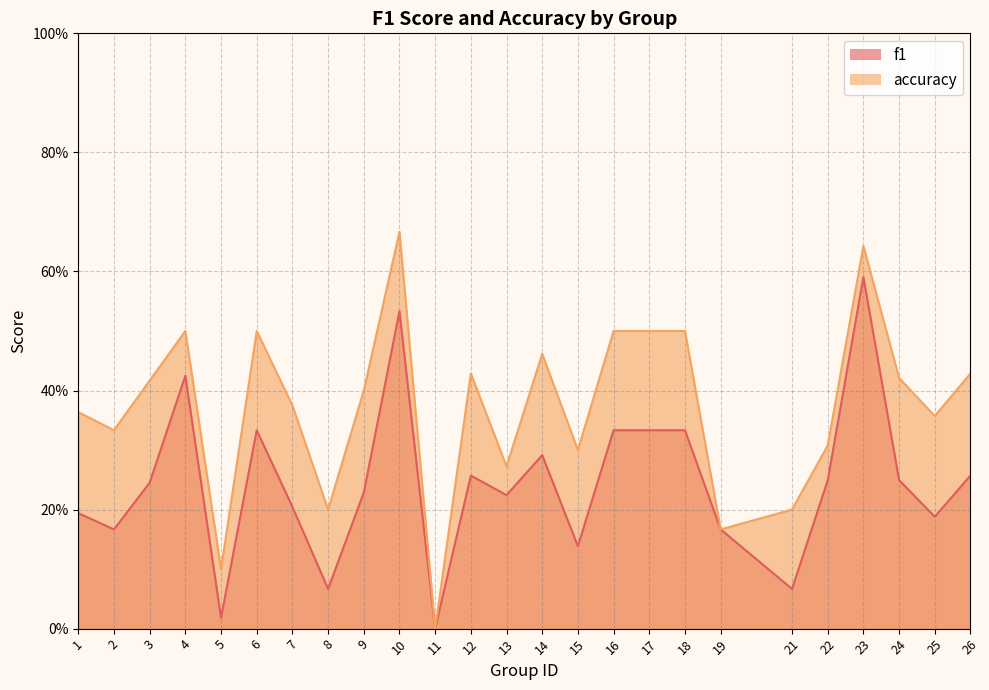

What is the average value of the accuracy series?

0.4